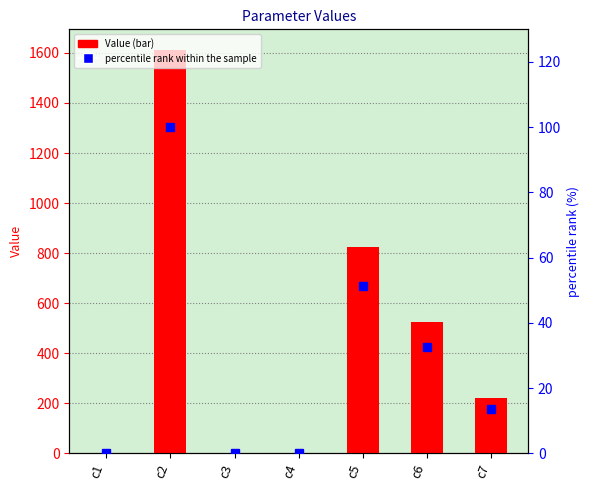

At how many categories does at least one series exceed 1595?

1